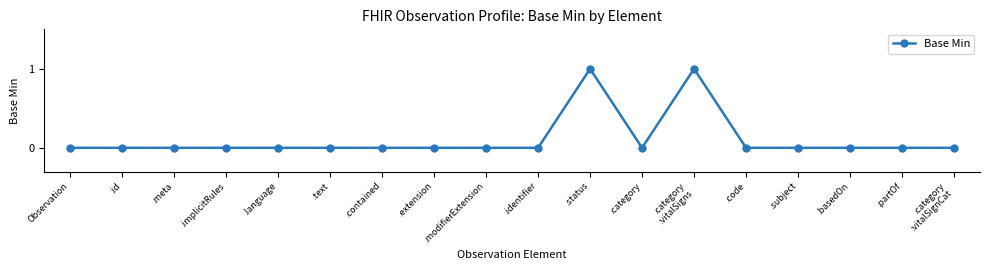

Is it true that the value at .text is 0?

True